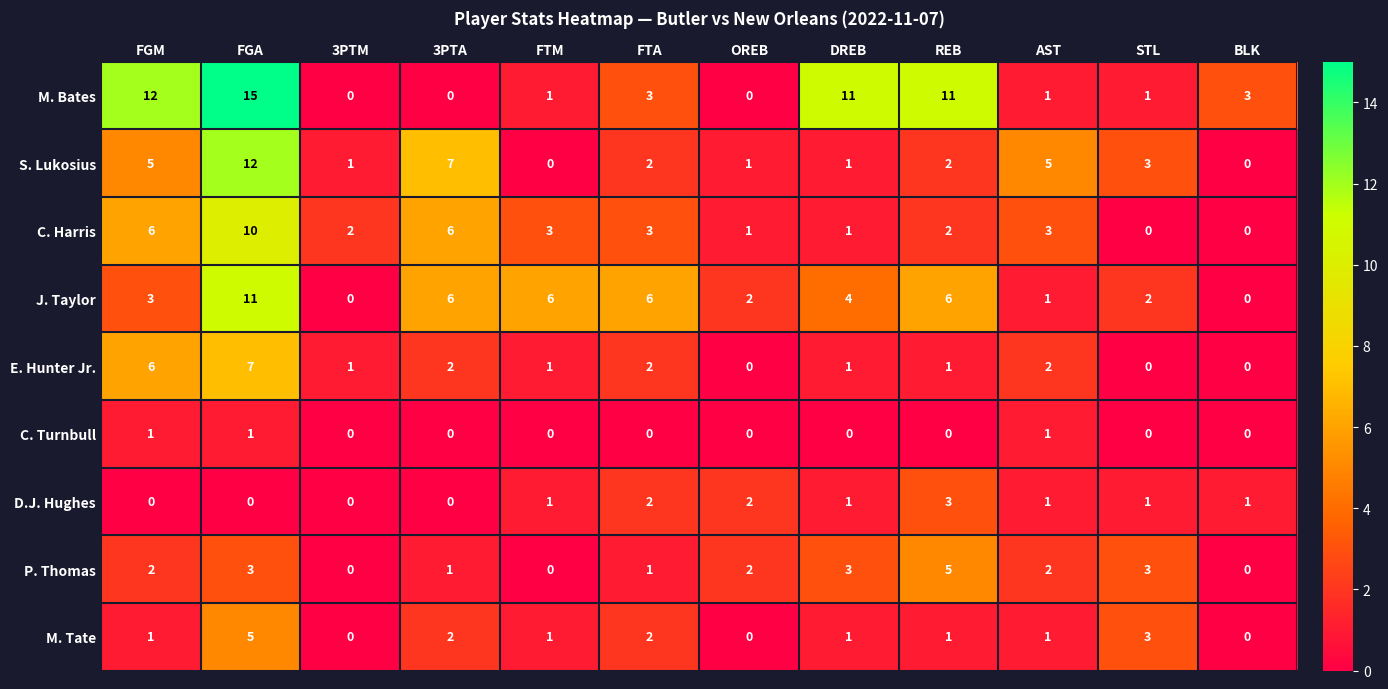

Where does the M. Bates series first go above 3?

FGM